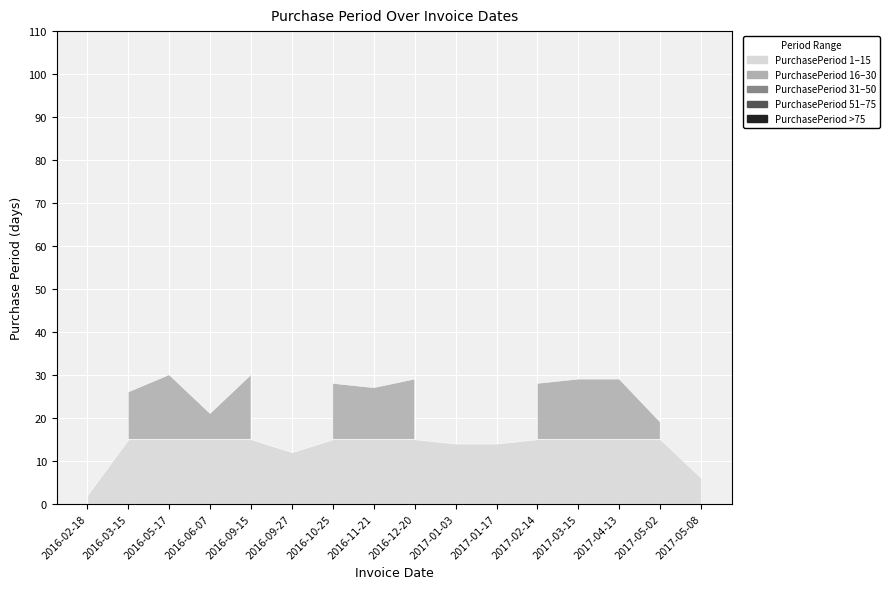

At which category does the data reach its first local peak?

2016-05-17